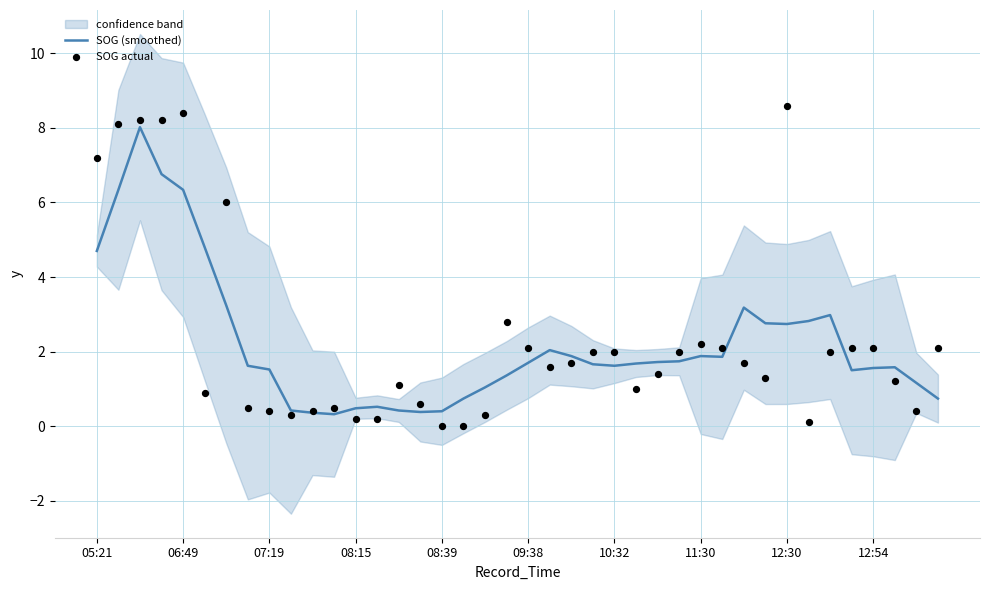

What is the highest value of the SOG (smoothed) series?

8.0